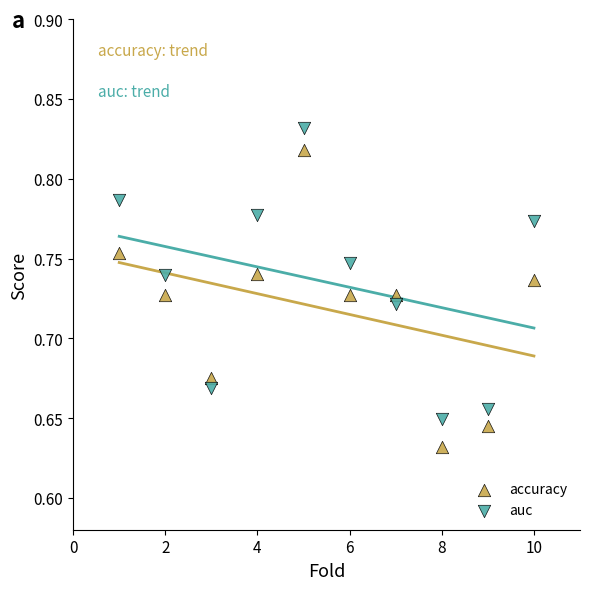

Across all data points, what is the range of X values (max minus min)?

9.0